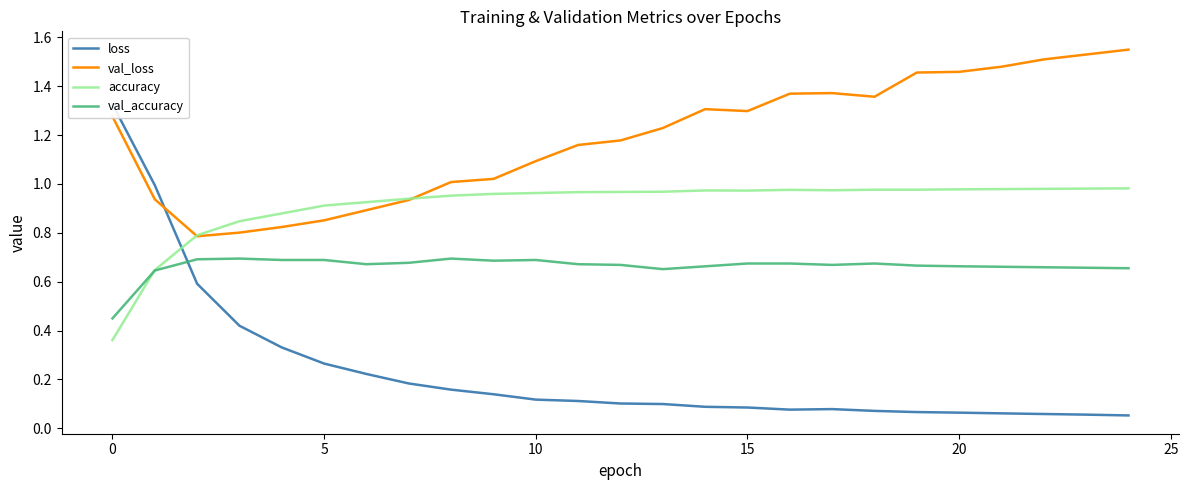

Which series has the widest spread of values?

loss